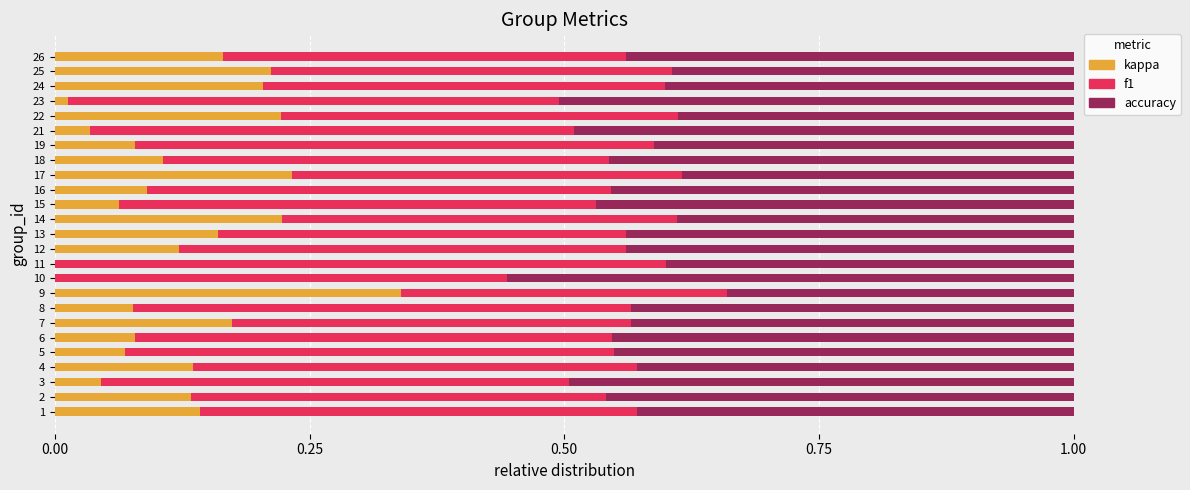

The value of kappa at 25 is 0.2. True or false?

True